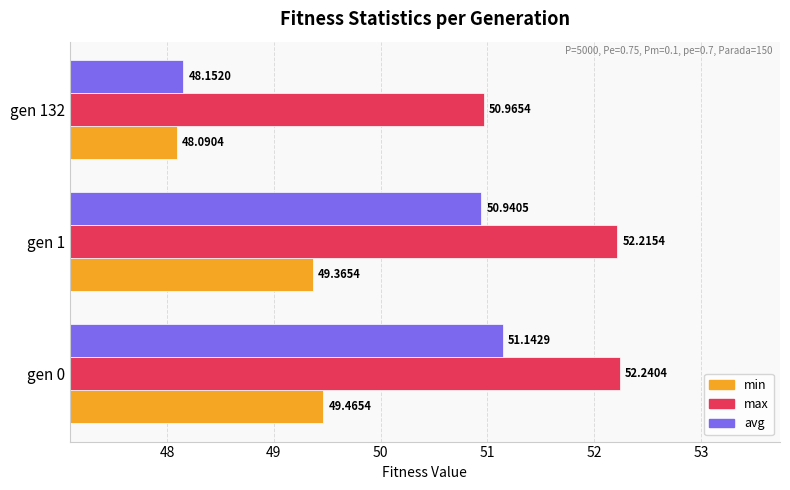

List the series in order of their peak value, lowest first.

min, avg, max